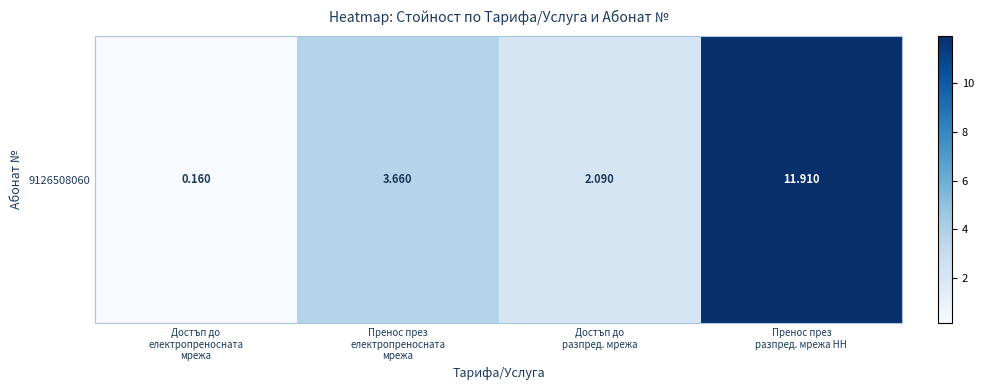

Rank the categories by value from lowest to highest.

Достъп до
електропреносната
мрежа, Достъп до
разпред. мрежа, Пренос през
електропреносната
мрежа, Пренос през
разпред. мрежа НН